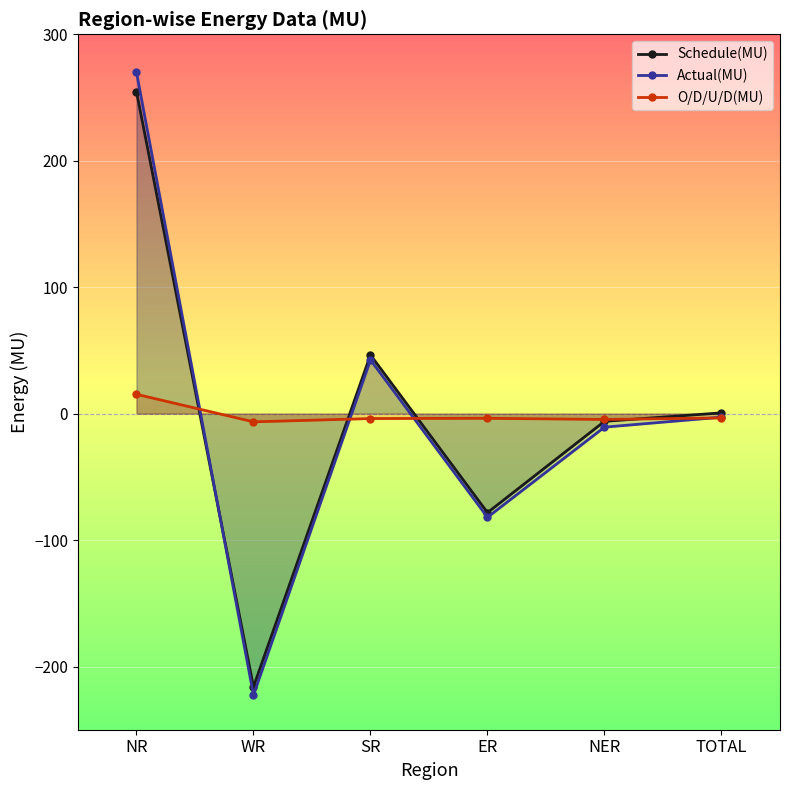

After their last crossing, which series has the higher values: O/D/U/D(MU) or Schedule(MU)?

Schedule(MU)